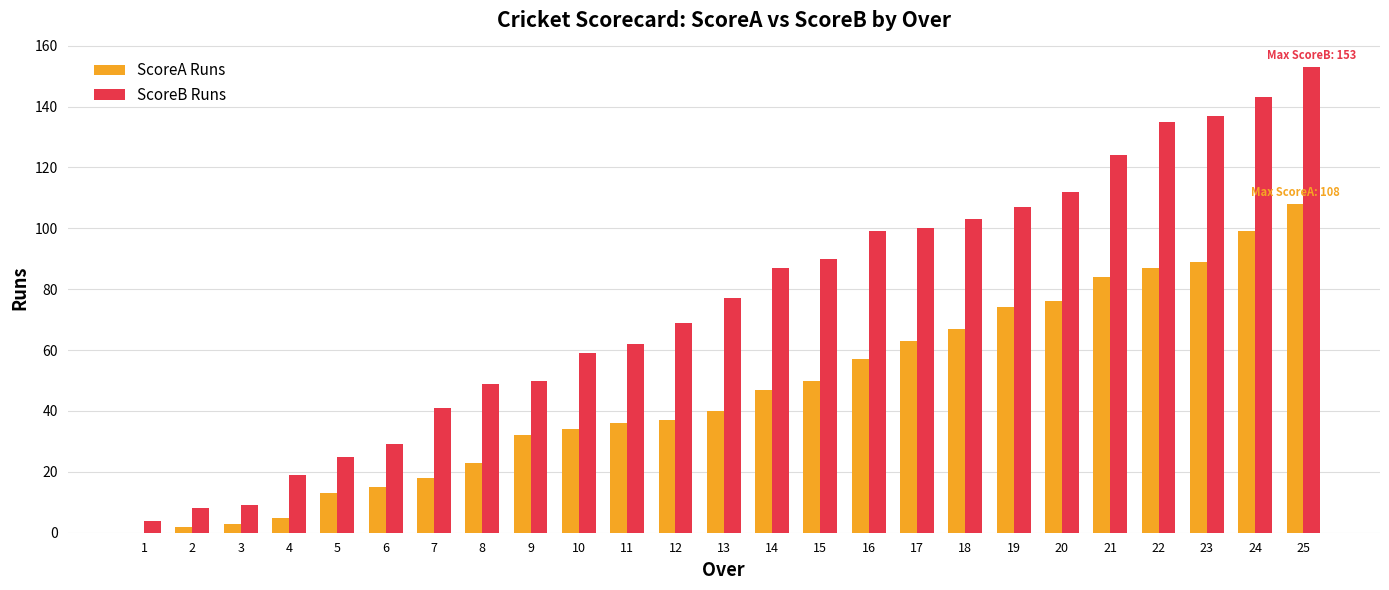

Between 22 and 25, which series saw the biggest shift?

ScoreA Runs